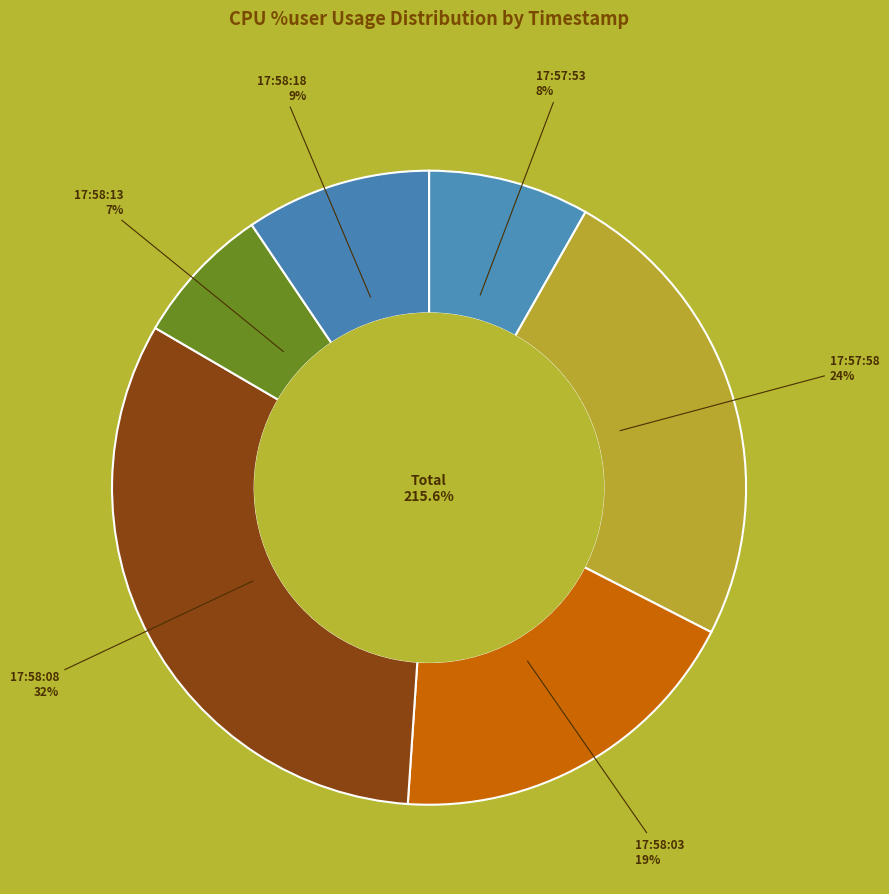

Count the number of slices in the pie.

6